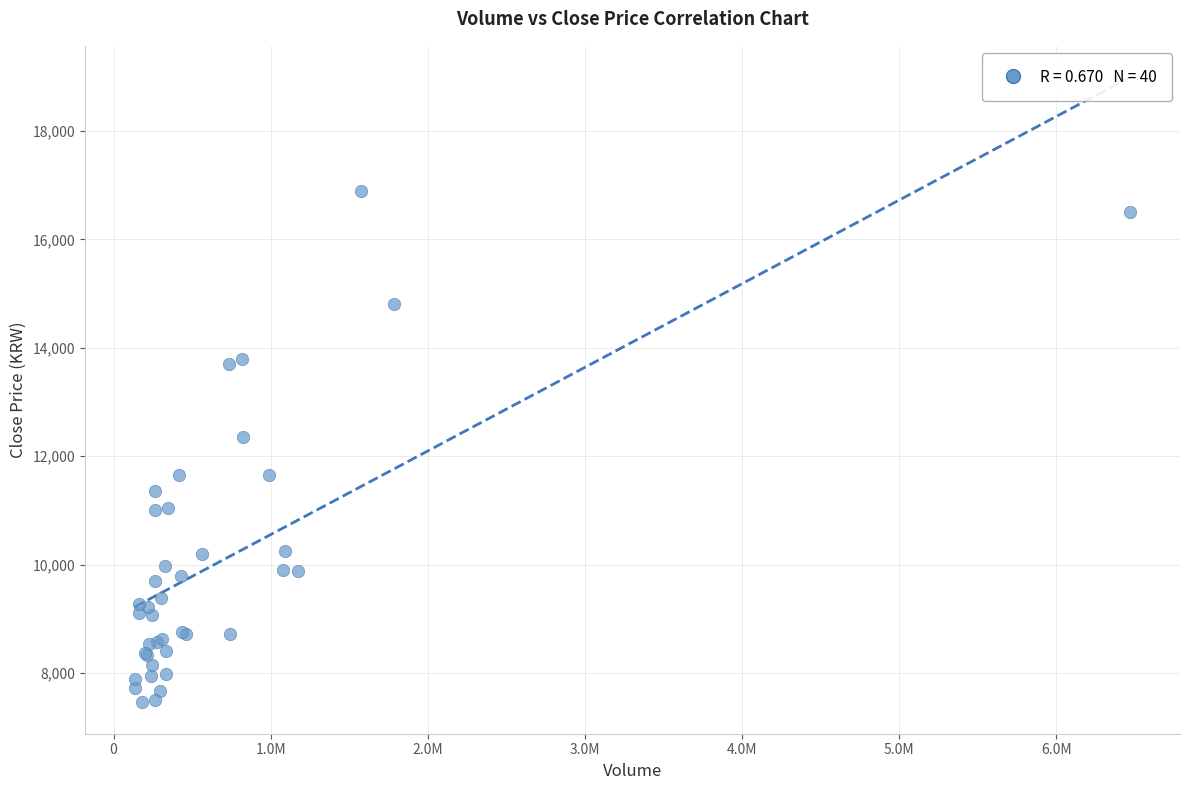

What Y value in the scatter plot is closest to 12180?

12350